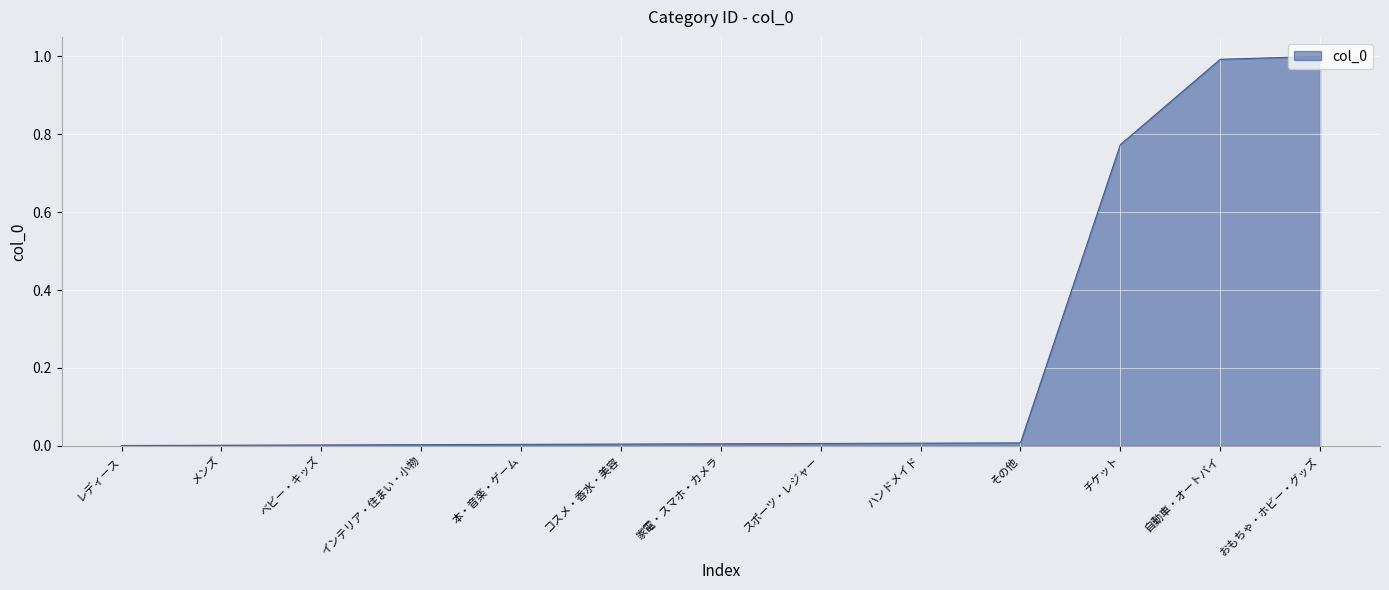

Does the chart display data point markers on the line(s)?

No